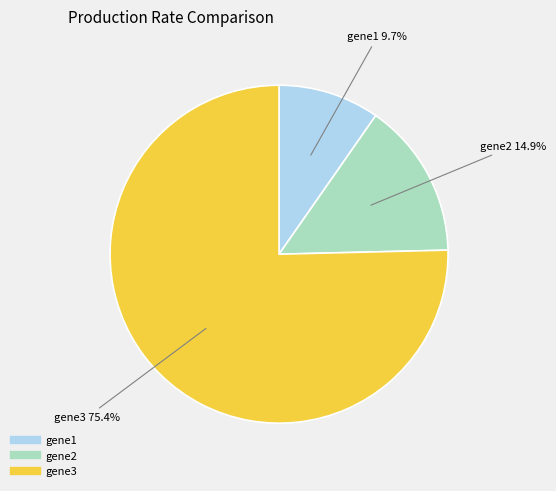

Rank the categories by value from lowest to highest.

gene1, gene2, gene3